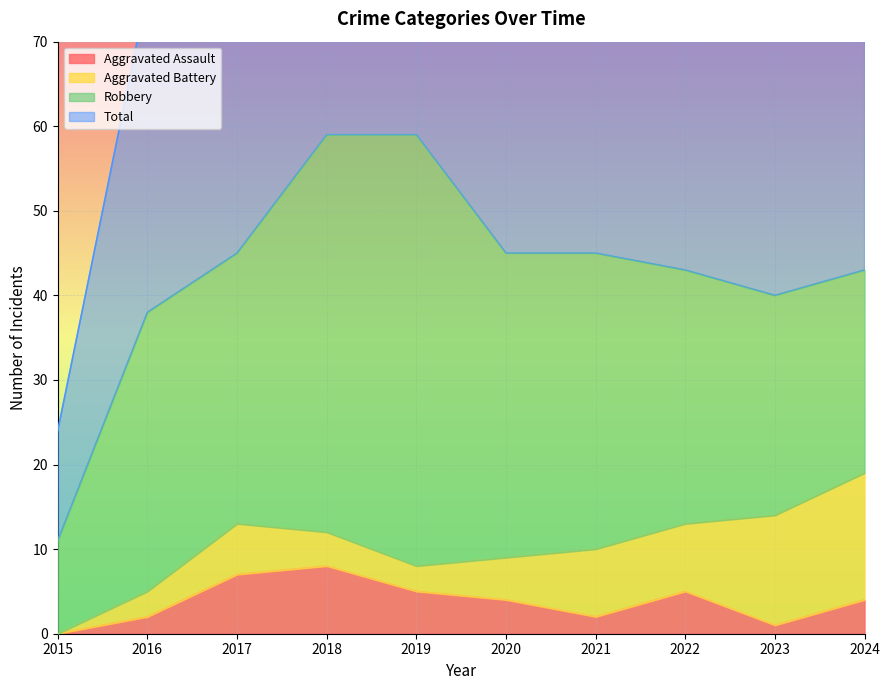

True or false: Total has more than 2 interior local peaks.

False